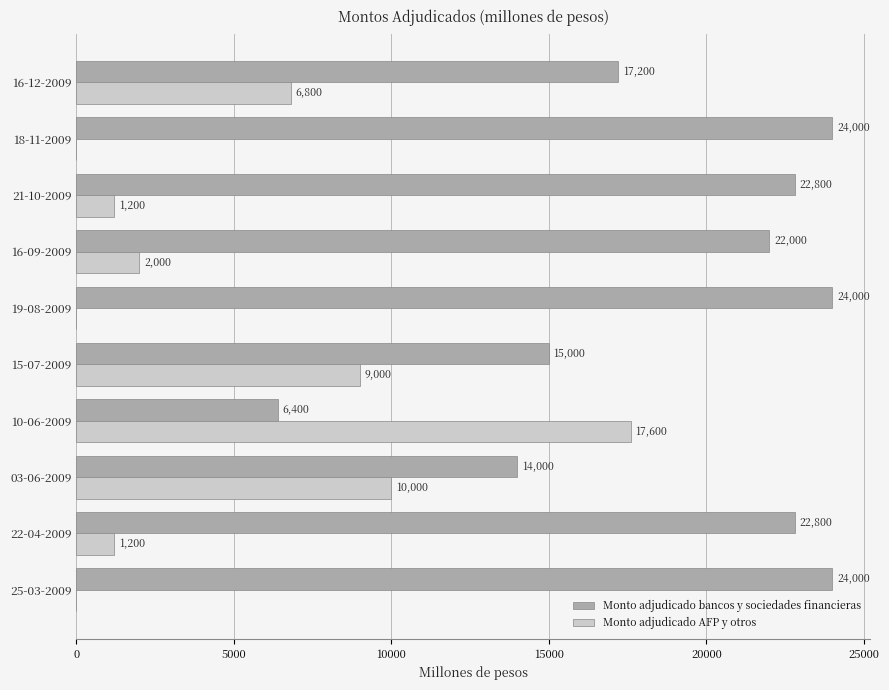

What value does the Monto adjudicado bancos y sociedades financieras series have at 10-06-2009, to the nearest 50?

6400